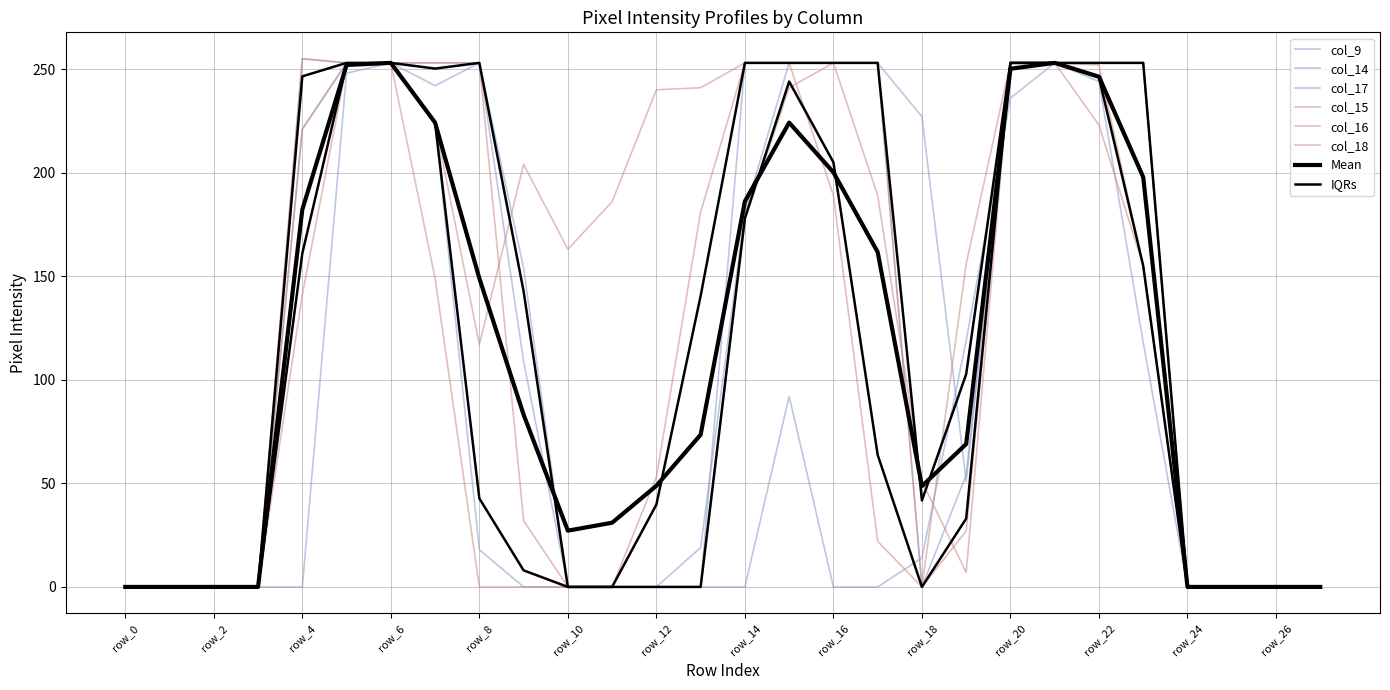

True or false: col_9 has a value of 73 at row_23.

False